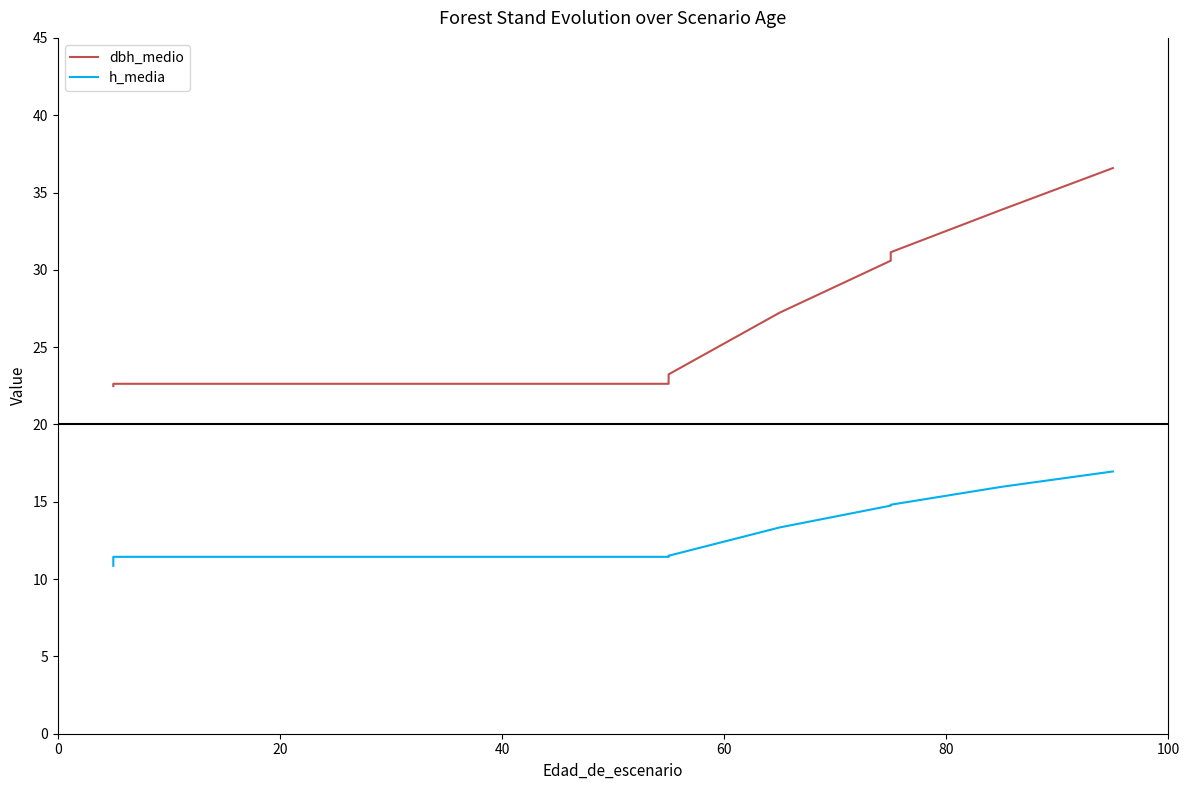

How many distinct data groups are displayed?

2